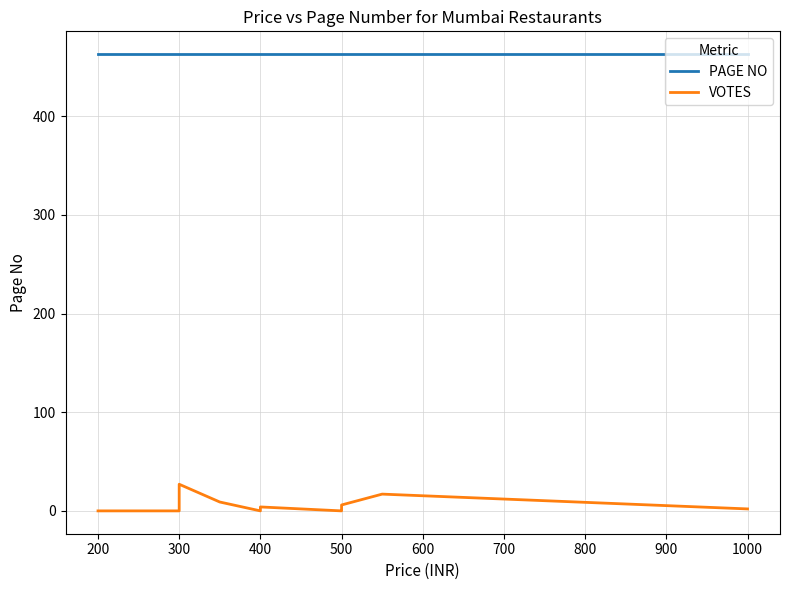

What are all the series names shown in the legend?

PAGE NO, VOTES